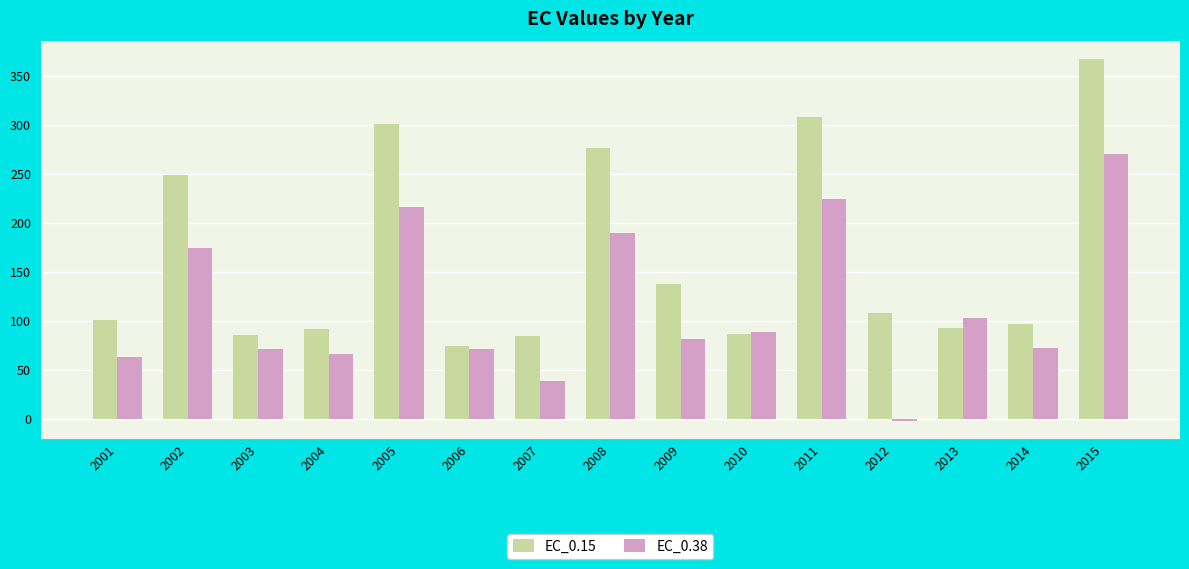

At 2004, list the series in order from smallest to largest.

EC_0.38, EC_0.15